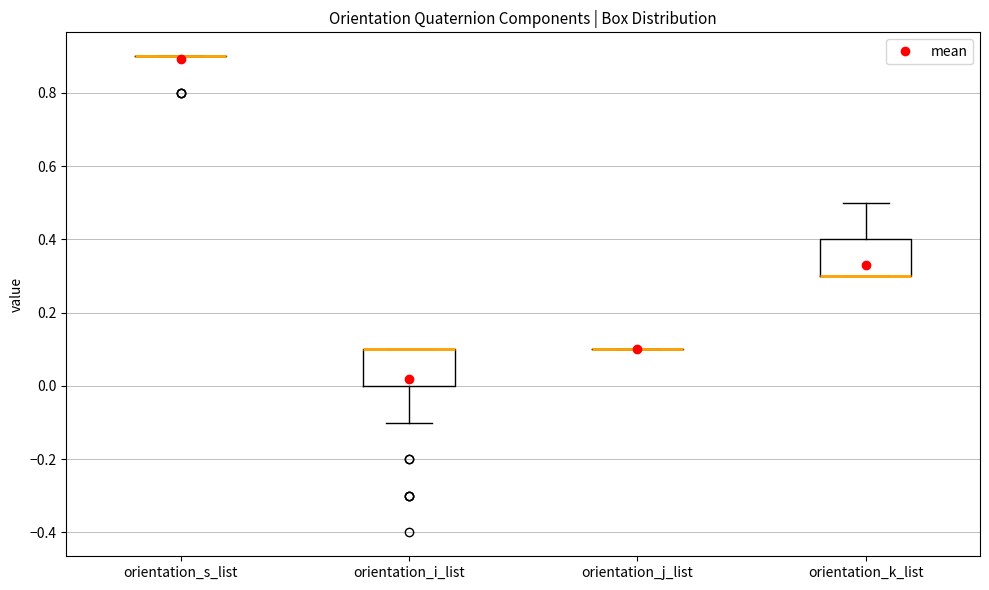

Reading left to right, read every box against the y-axis: the position of its median line, the range the box covers, and the ends of its whiskers. The values are not printed on the chart, so give them approximately, as read against the axis.

orientation_s_list: box collapsed to a line at 0.9, whiskers 0.9 to 0.9
orientation_i_list: median 0.1 (drawn on the box's upper edge), box 0.0 to 0.1, whiskers -0.1 to 0.1
orientation_j_list: box collapsed to a line at 0.1, whiskers 0.1 to 0.1
orientation_k_list: median 0.3 (drawn on the box's lower edge), box 0.3 to 0.4, whiskers 0.3 to 0.5